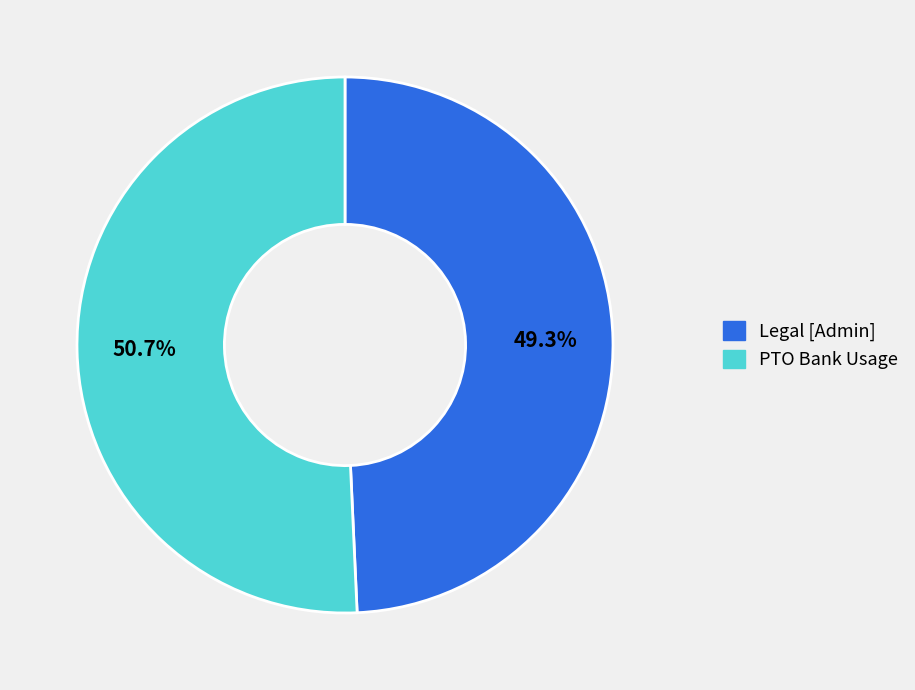

Does any single category account for the majority?

Yes